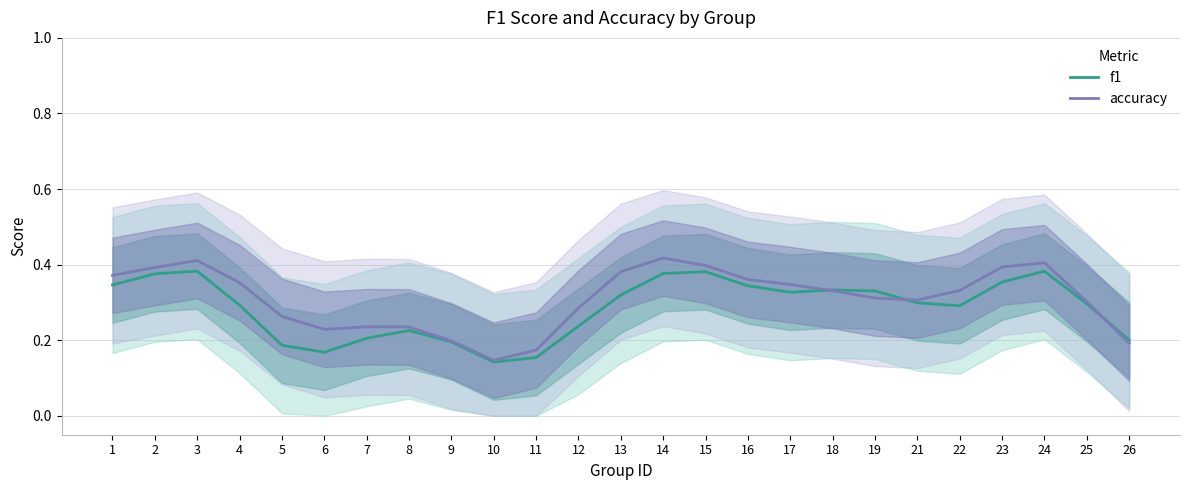

Reading right to left, extract all data points from this chart.

f1: 26=0.2	25=0.3	24=0.4	23=0.4	22=0.3	21=0.3	19=0.3	18=0.3	17=0.3	16=0.3	15=0.4	14=0.4	13=0.3	12=0.2	11=0.2	10=0.1	9=0.2	8=0.2	7=0.2	6=0.2	5=0.2	4=0.3	3=0.4	2=0.4	1=0.3
accuracy: 26=0.2	25=0.3	24=0.4	23=0.4	22=0.3	21=0.3	19=0.3	18=0.3	17=0.3	16=0.4	15=0.4	14=0.4	13=0.4	12=0.3	11=0.2	10=0.1	9=0.2	8=0.2	7=0.2	6=0.2	5=0.3	4=0.4	3=0.4	2=0.4	1=0.4